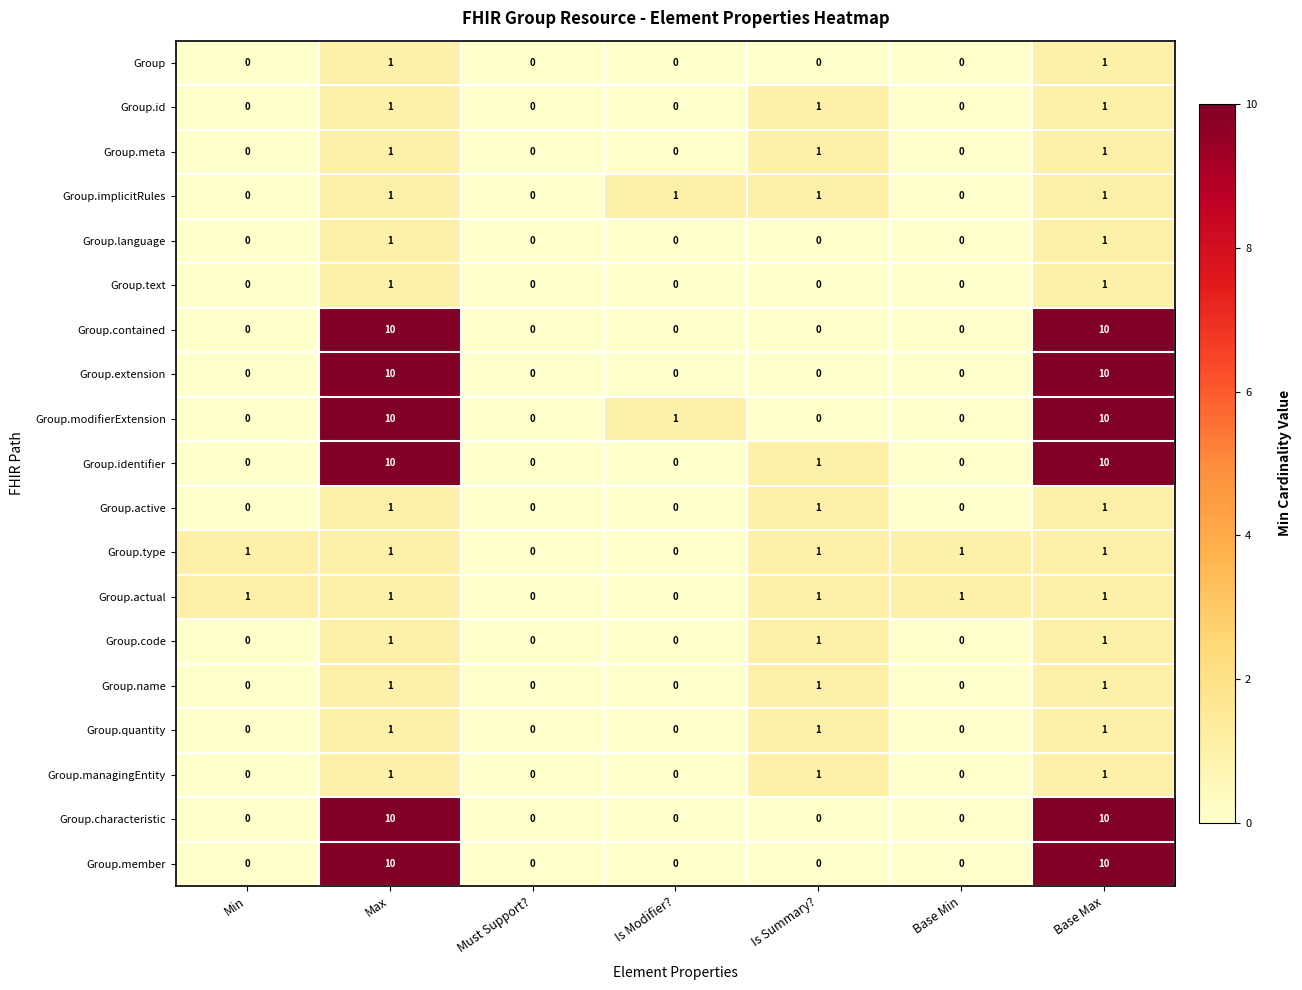

The value of Group.meta at Is Summary? is 2. True or false?

False